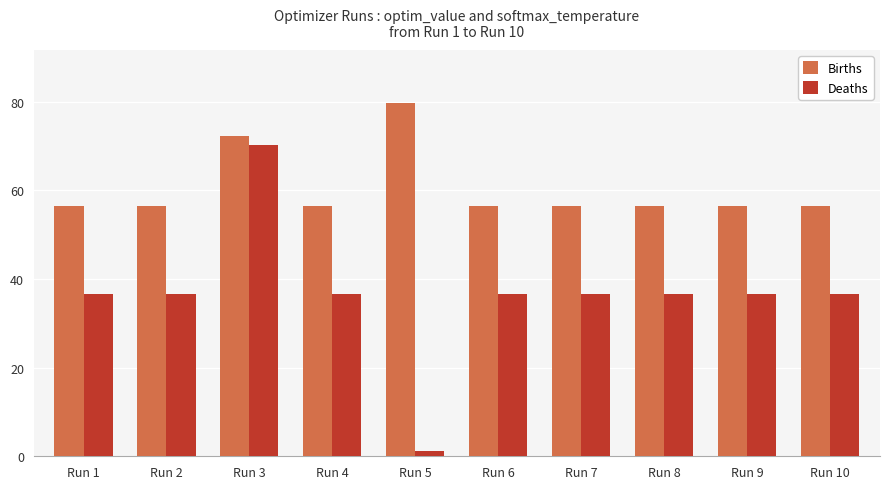

What is the spread (max minus min) of values at Run 6?

19.9